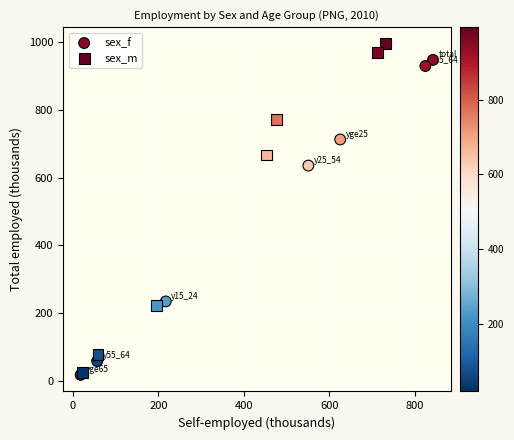

Which series contains the highest Y value?

sex_m